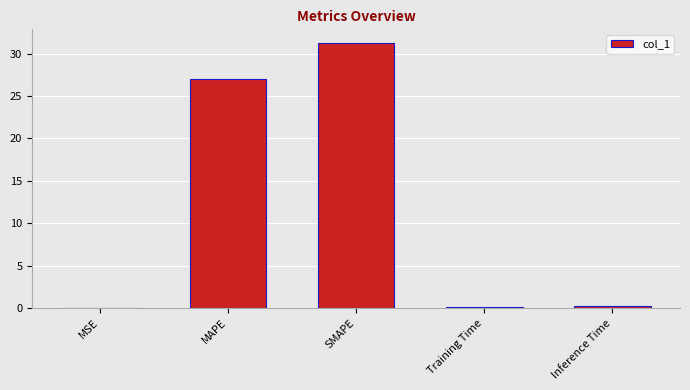

What is the sum of all values?

58.7